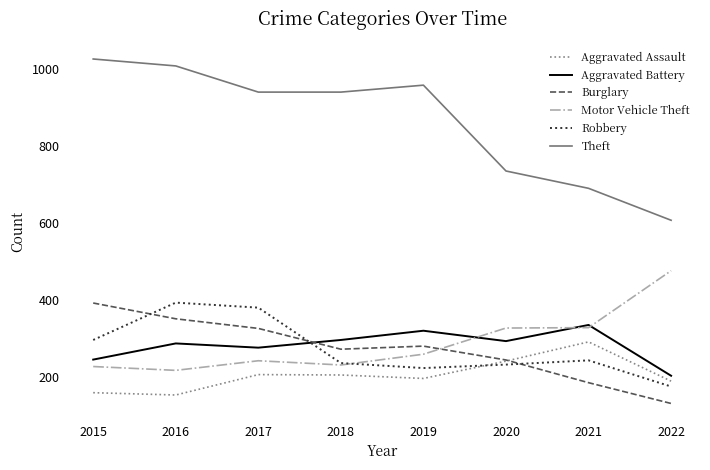

Rank the series at 2016 from highest to lowest value.

Theft, Robbery, Burglary, Aggravated Battery, Motor Vehicle Theft, Aggravated Assault